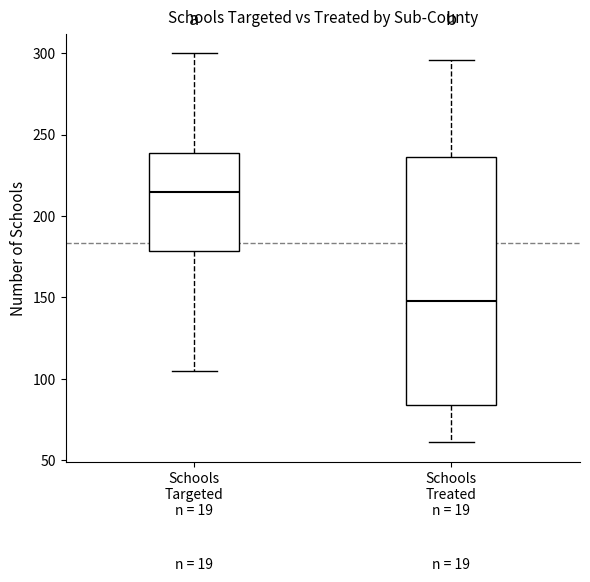

Reading left to right, read every box against the y-axis: the position of its median line, the range the box covers, and the ends of its whiskers. The values are not printed on the chart, so give them approximately, as read against the axis.

Schools Targeted n = 19: median 215, box 180 to 240, whiskers 105 to 300
Schools Treated n = 19: median 150, box 85 to 235, whiskers 60 to 295